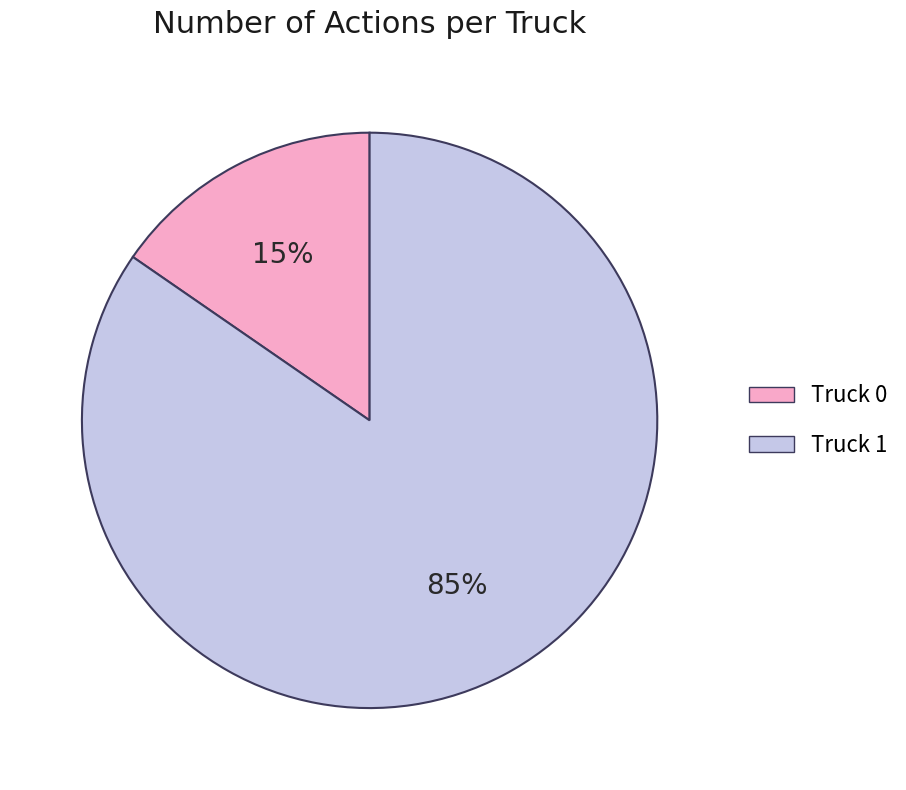

Is it true that Truck 0 is 15% of the pie?

True